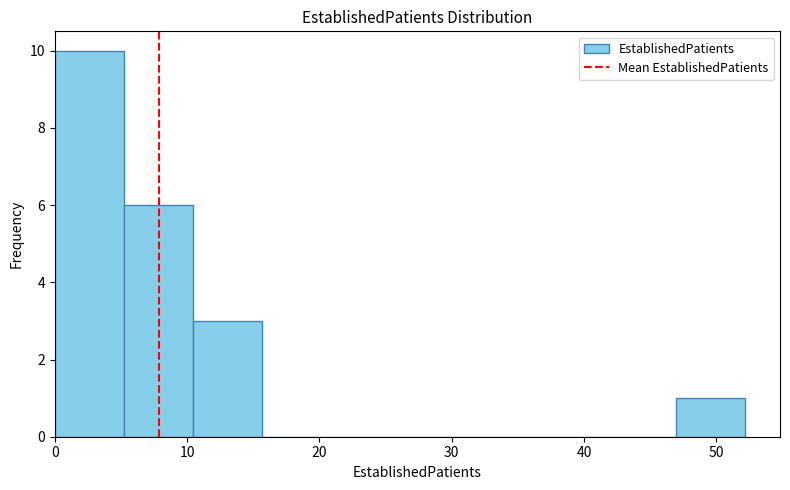

What is the height of the bar covering 10 to 16 on the x-axis? Neither the bar edges nor the heights are printed on the chart, so give them approximately, as read against the axes.

3